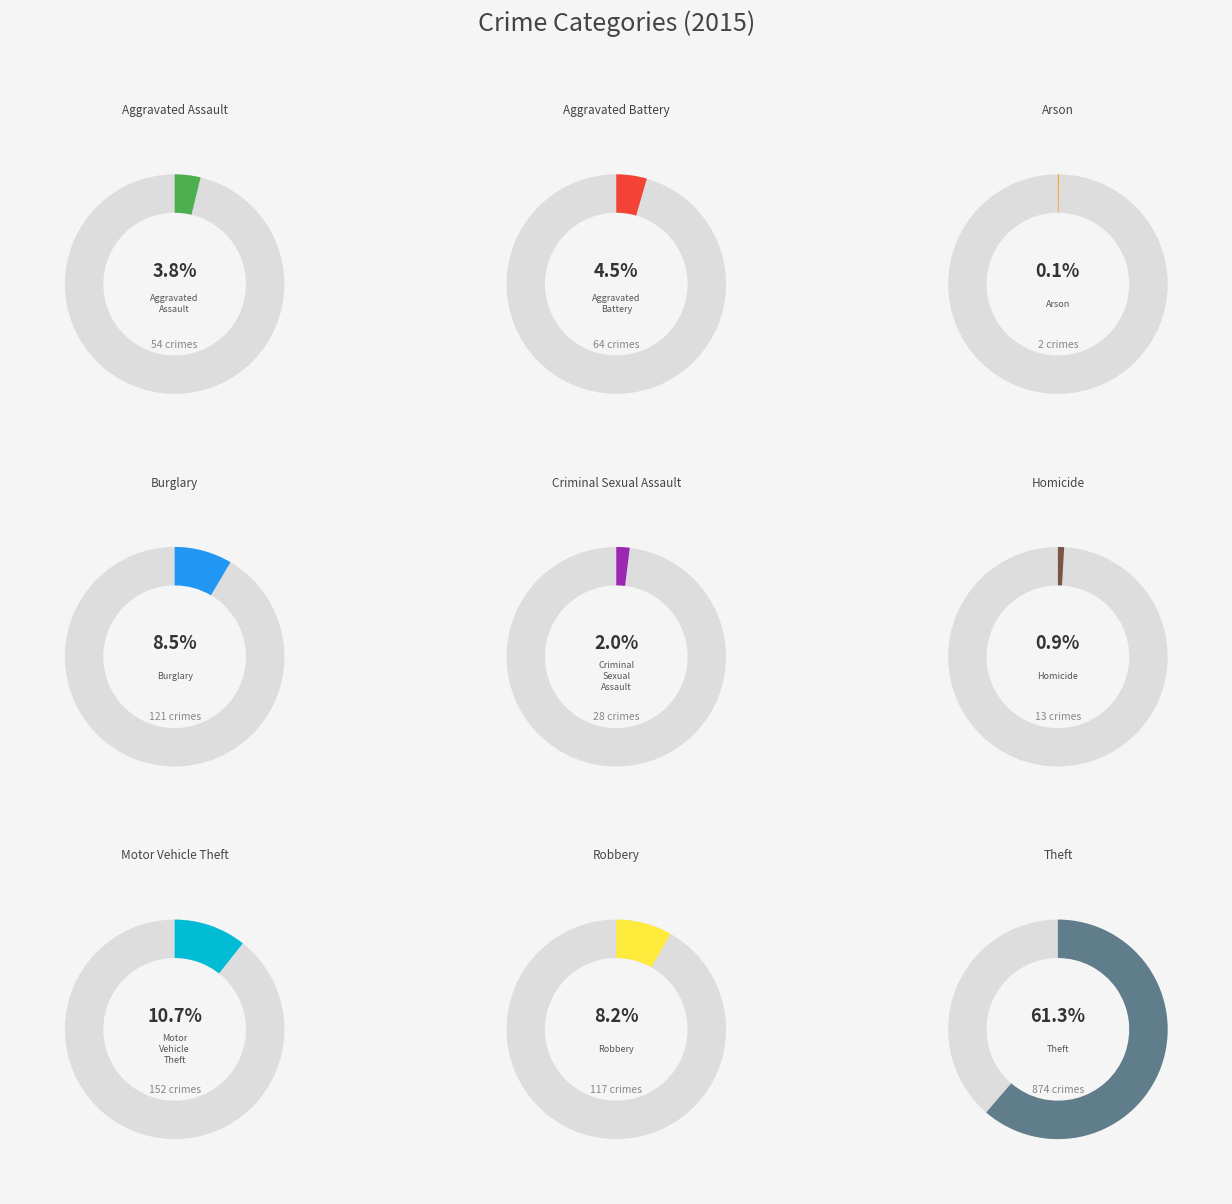

Does any single category account for the majority?

Yes